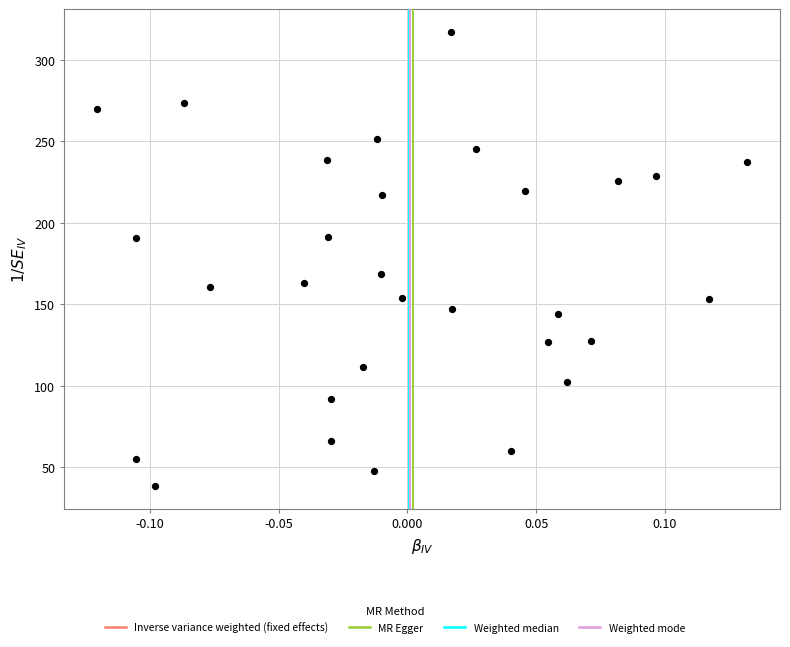

What Y value in the scatter plot is closest to 177?

168.8